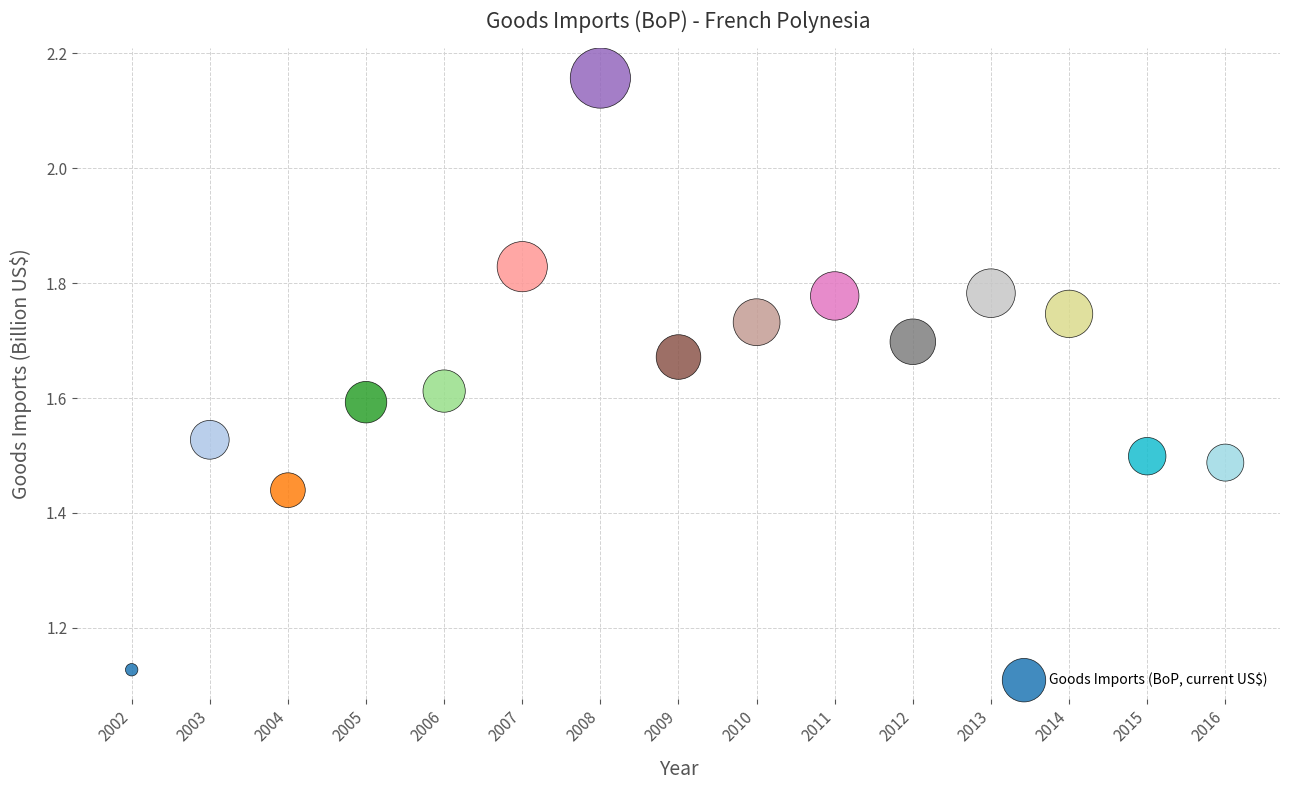

What is the range of X values (max minus min)?

14.0